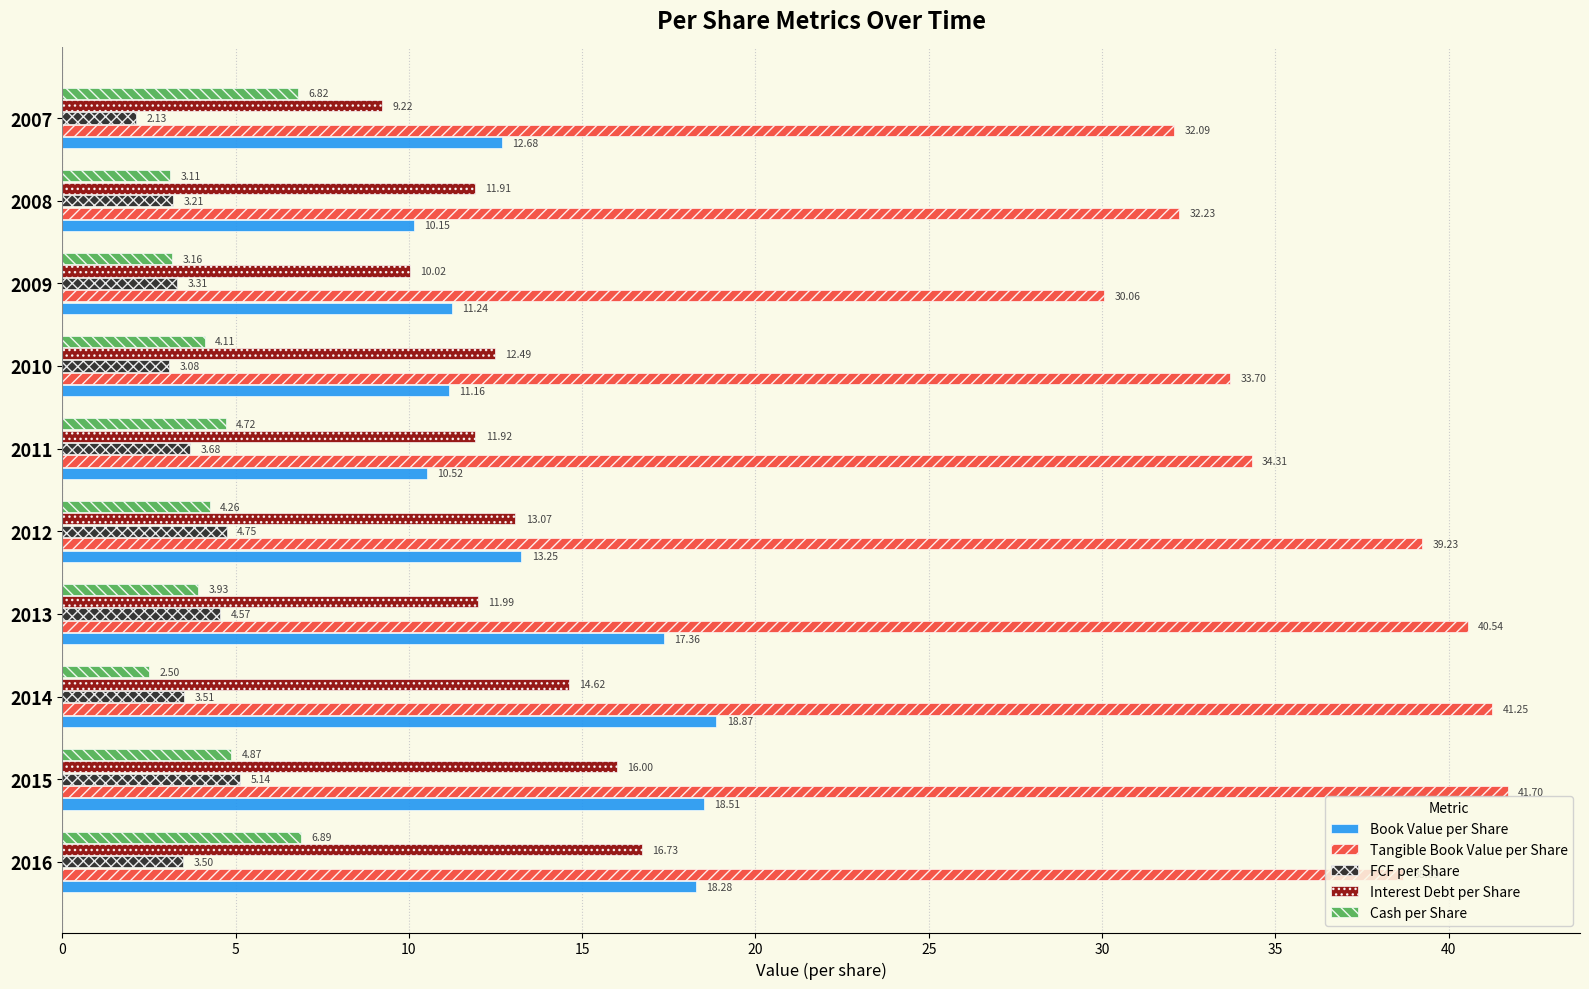

What is the difference between the maximum and minimum values in the Interest Debt per Share series?

7.5